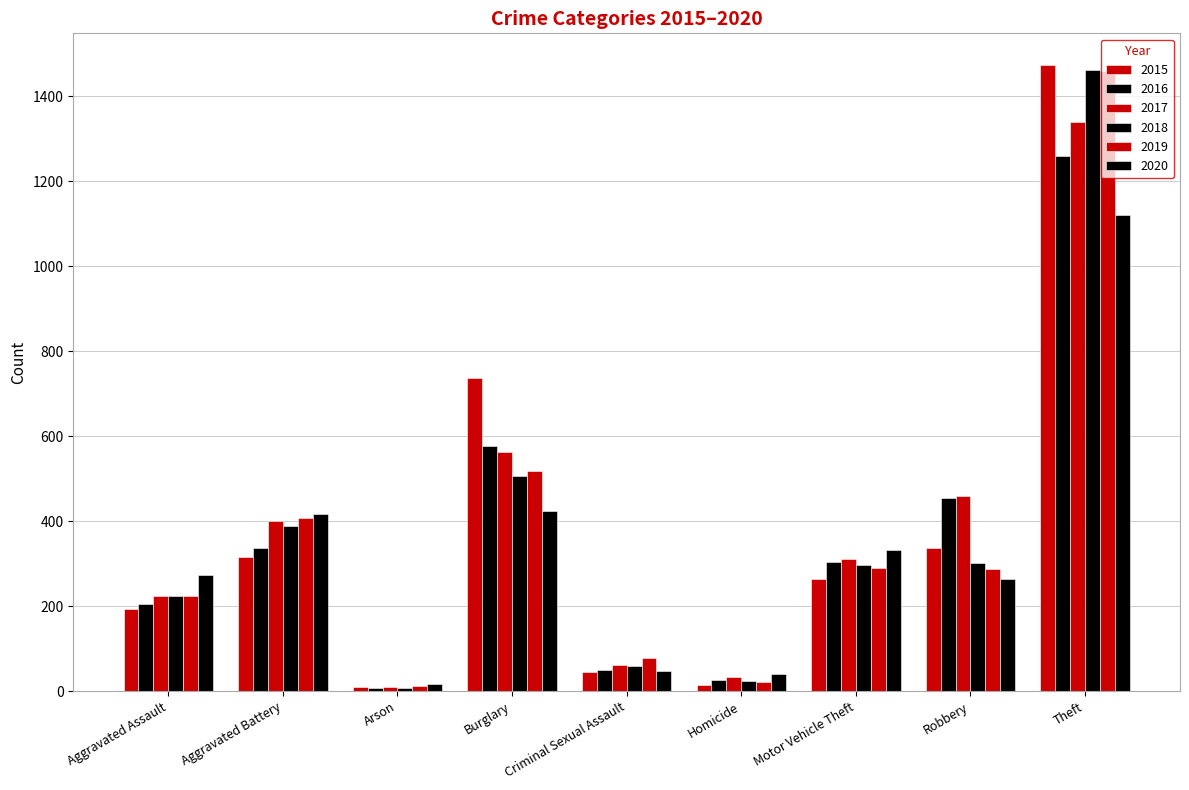

At which category is the sum across all series the highest?

Theft